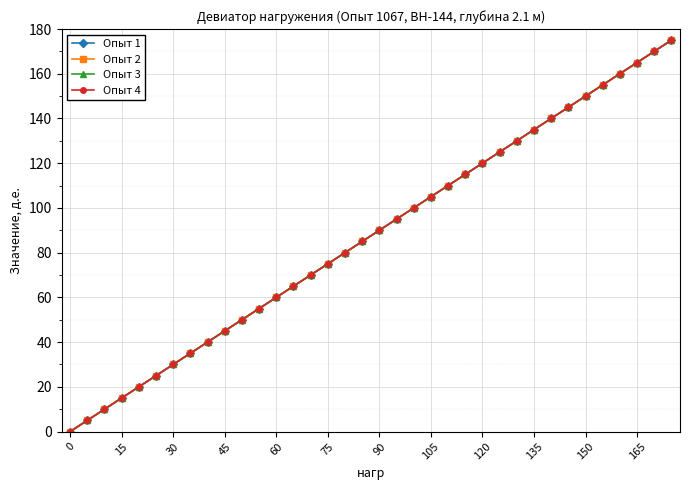

Does the chart have visible grid lines?

Yes